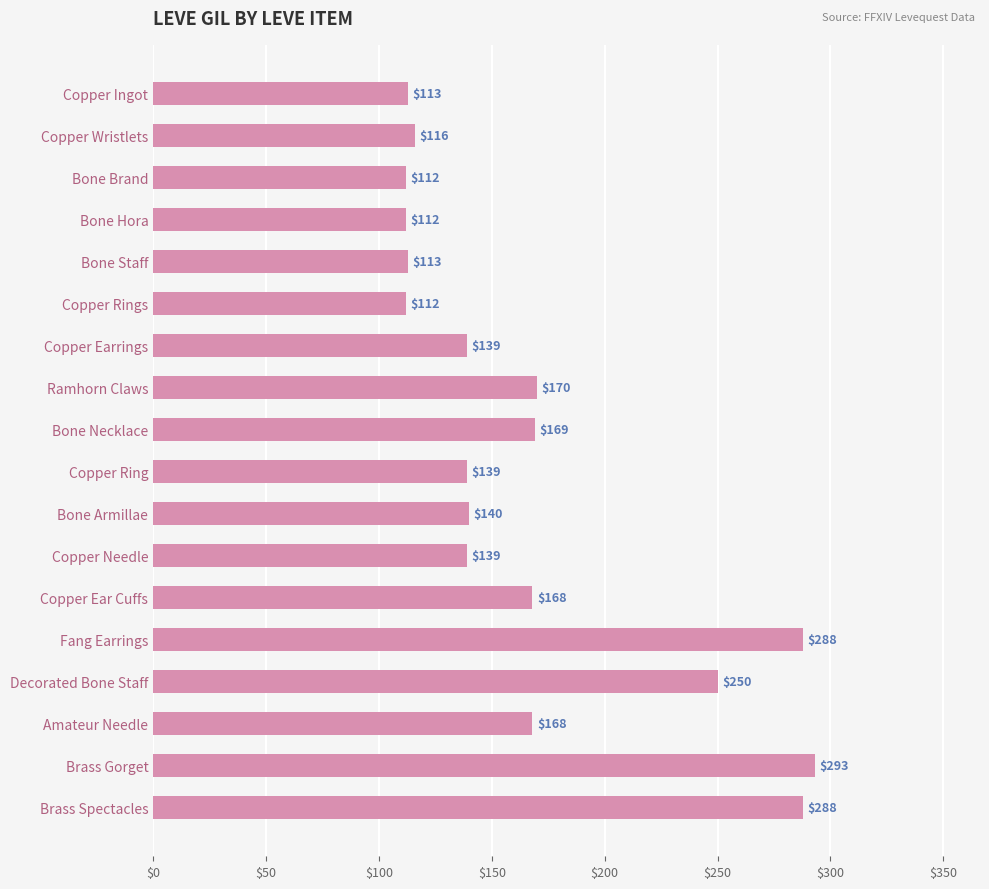

Which label corresponds to the largest value in the chart?

Brass Gorget